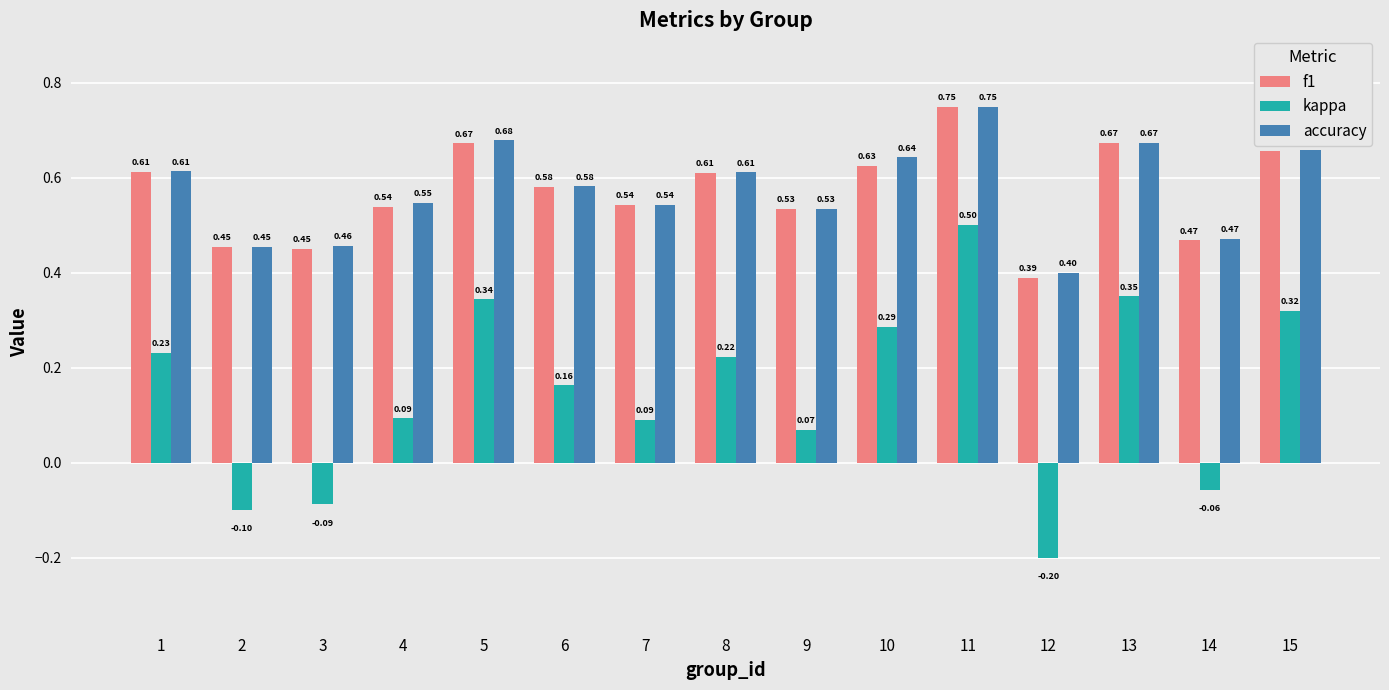

Is the value of f1 at 9 greater than the value of kappa at 1?

Yes